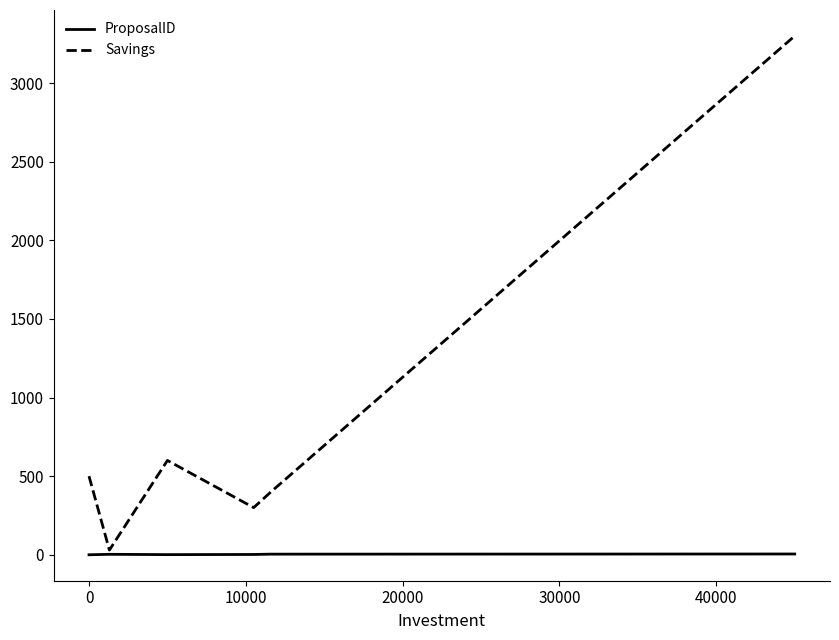

What is the highest value of the Savings series?

3300